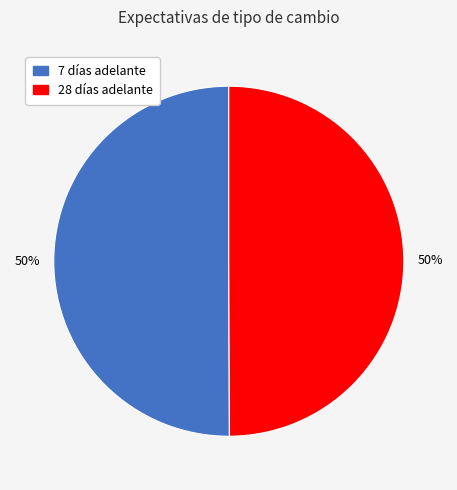

To the nearest percent, what is the average slice percentage?

50%